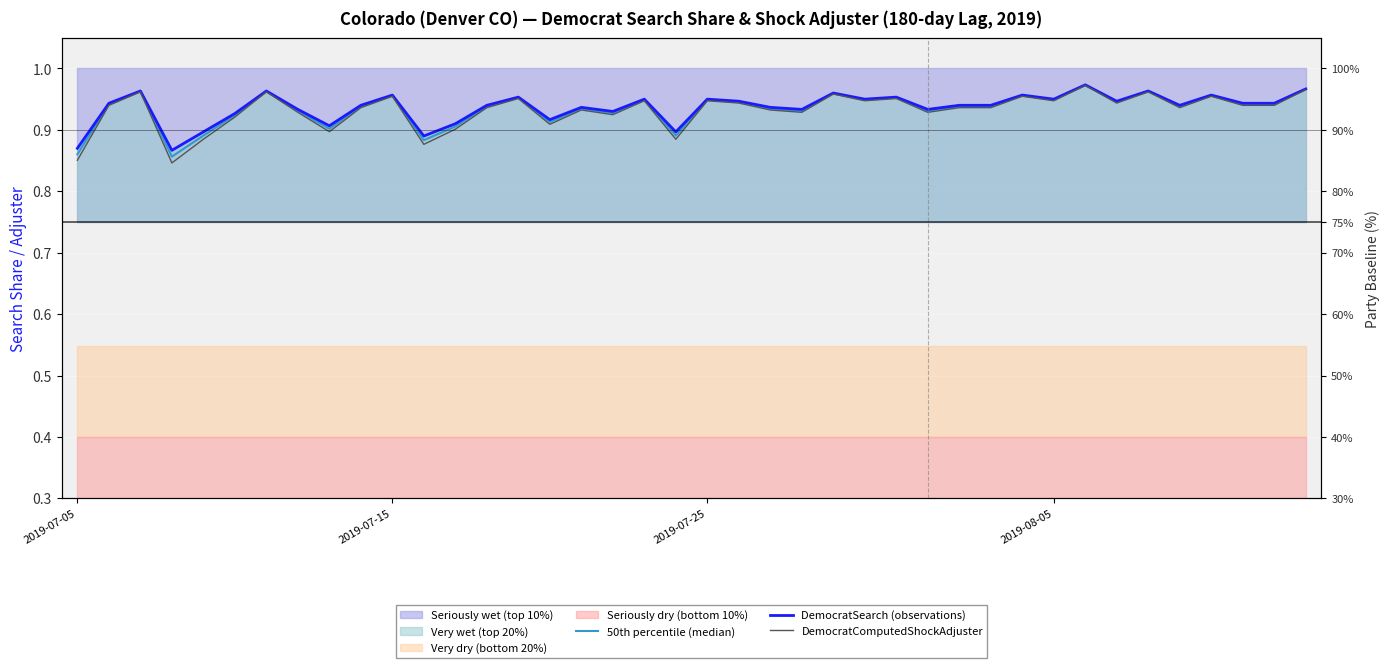

The value of DemocratComputedShockAdjuster at 36 is 1.3. True or false?

False